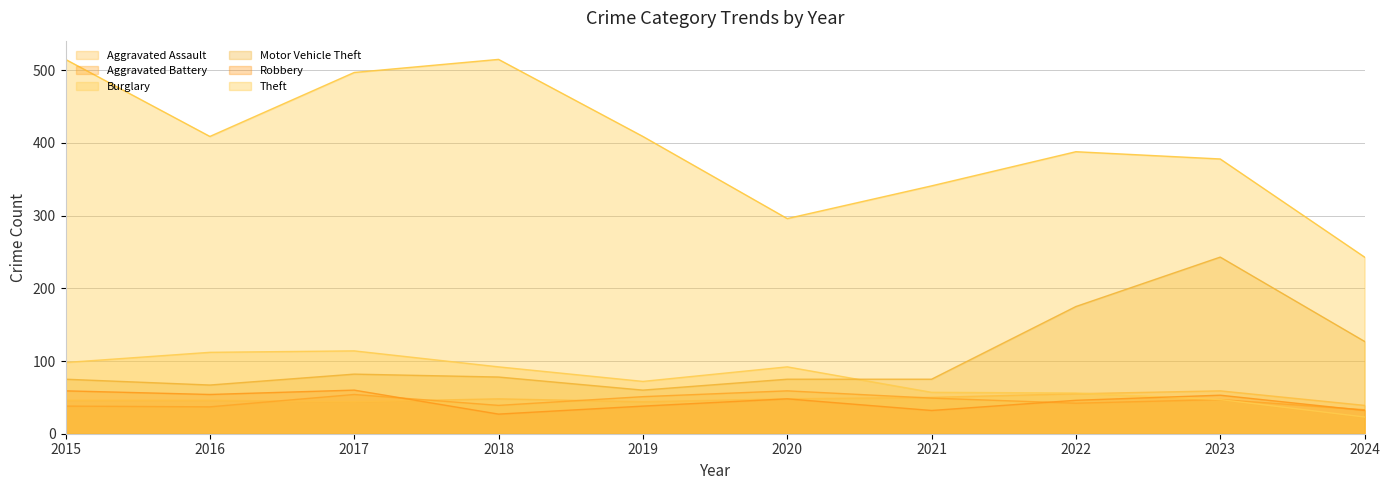

What is the difference between the highest and lowest values at 2019?

371